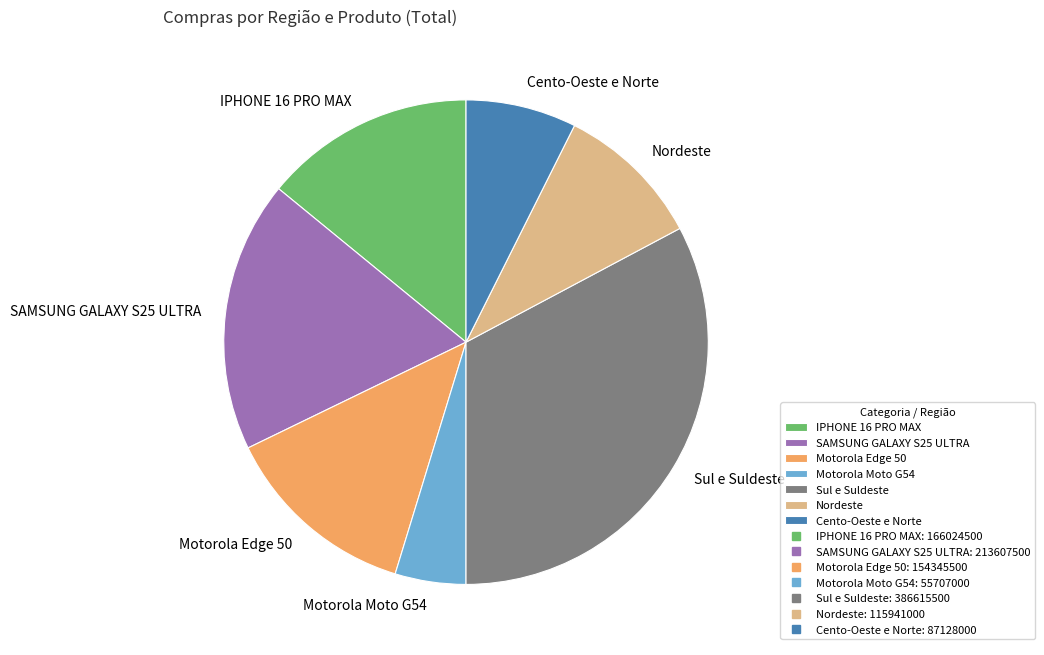

Between Sul e Suldeste and Nordeste, which is larger?

Sul e Suldeste